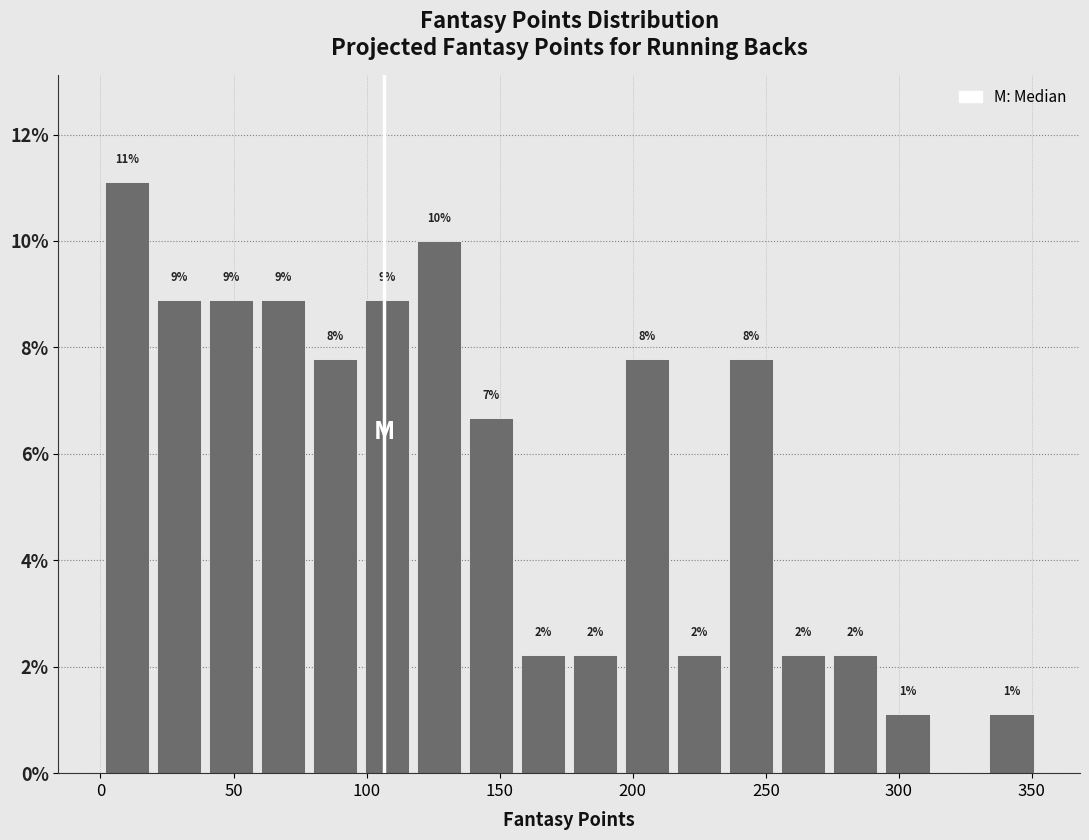

Around what value on the x-axis is the tallest bar? Give the approximate position of its centre, as read against the axis.

10